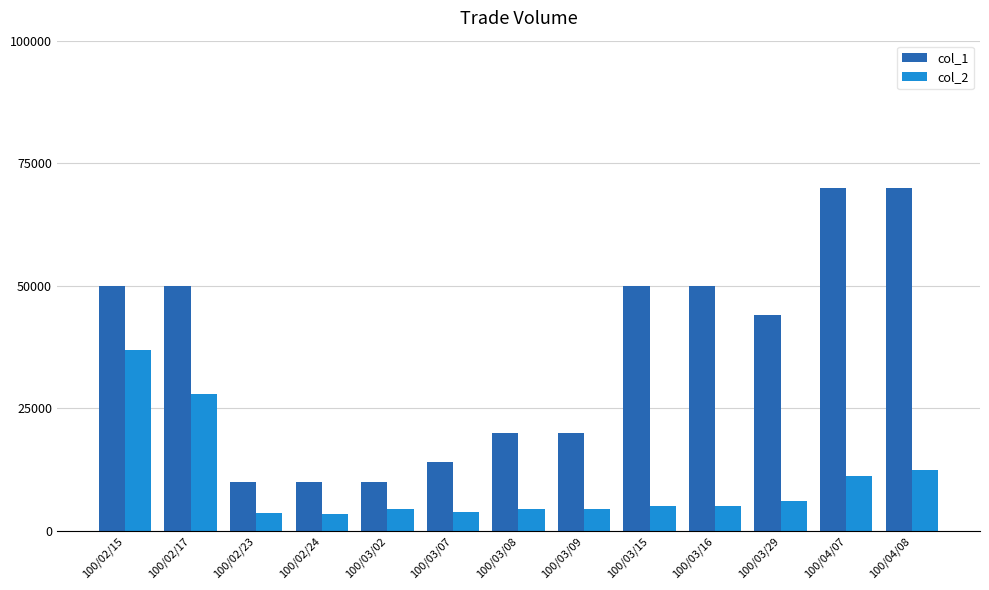

Which category has the highest value in the col_2 series?

100/02/15